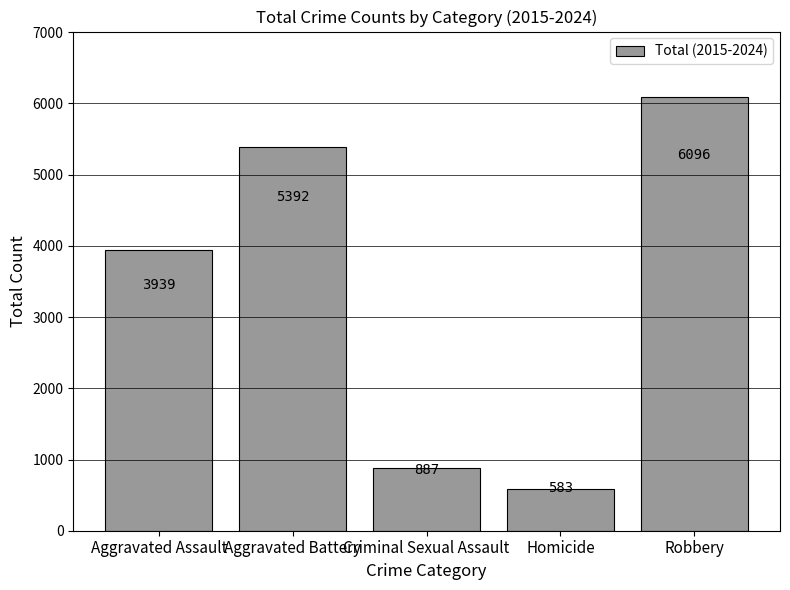

Rank the categories by value from highest to lowest.

Robbery, Aggravated Battery, Aggravated Assault, Criminal Sexual Assault, Homicide